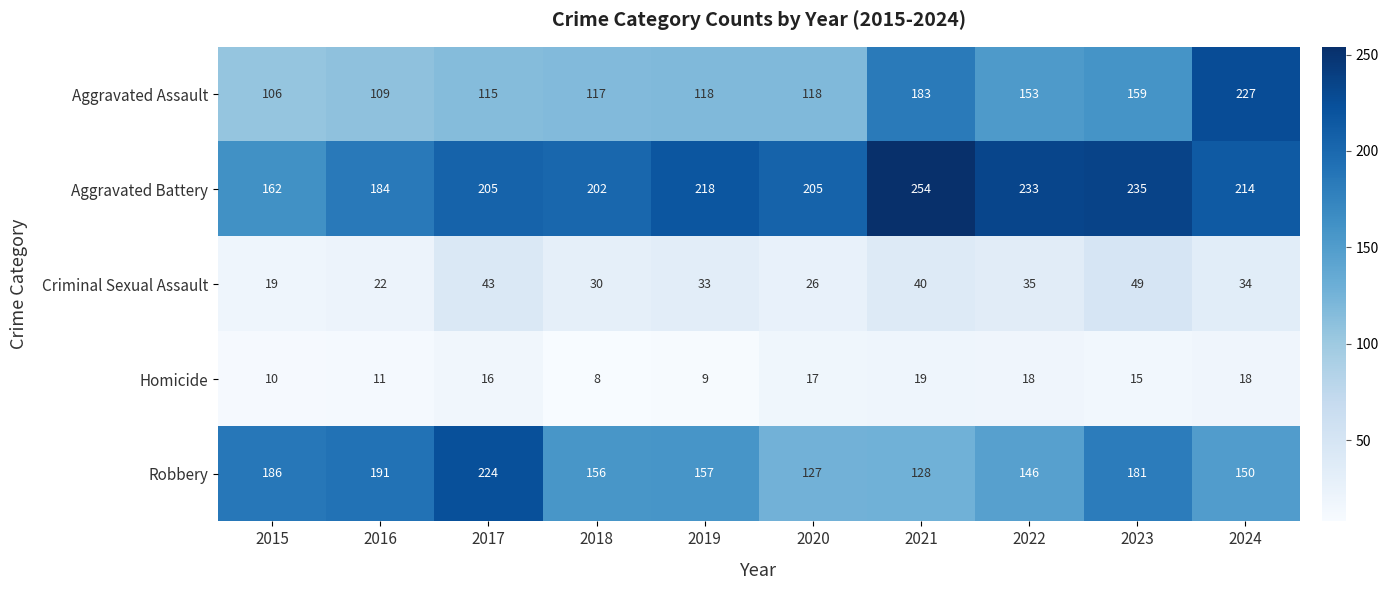

The value of Homicide at 2018 is 8. True or false?

True